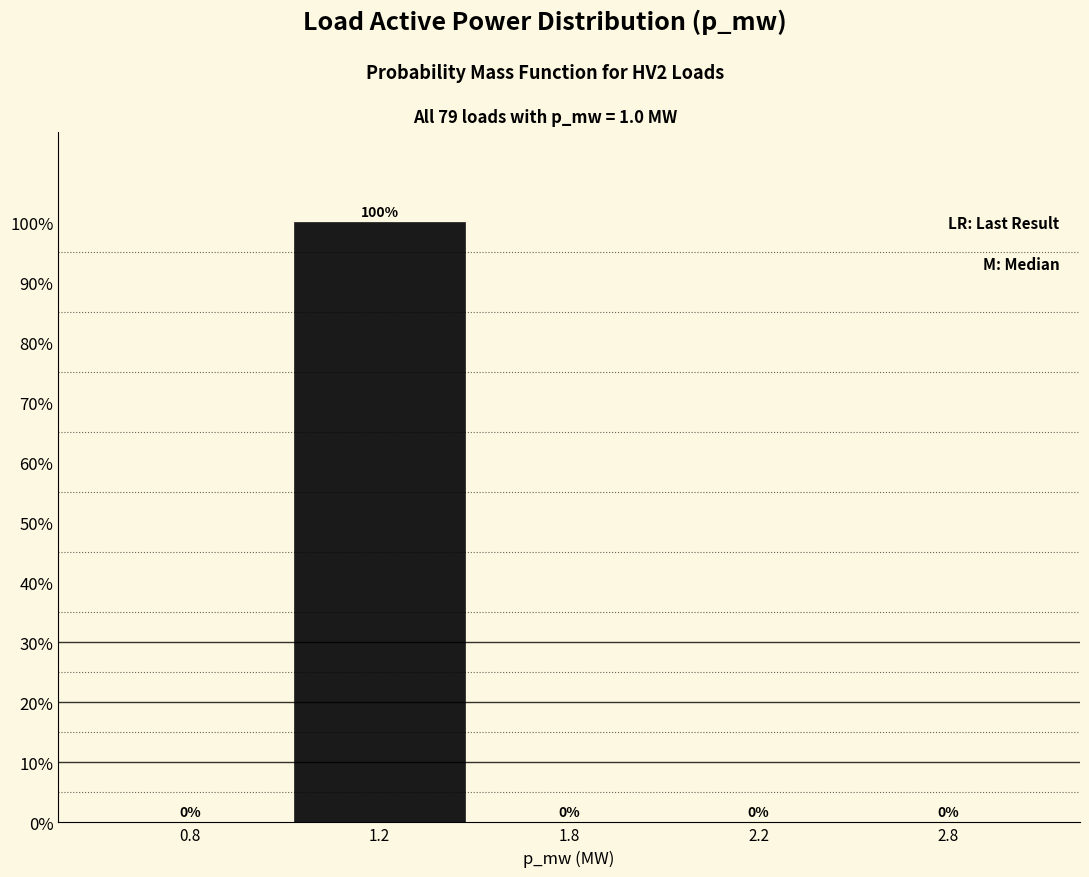

Are the bars horizontal?

No